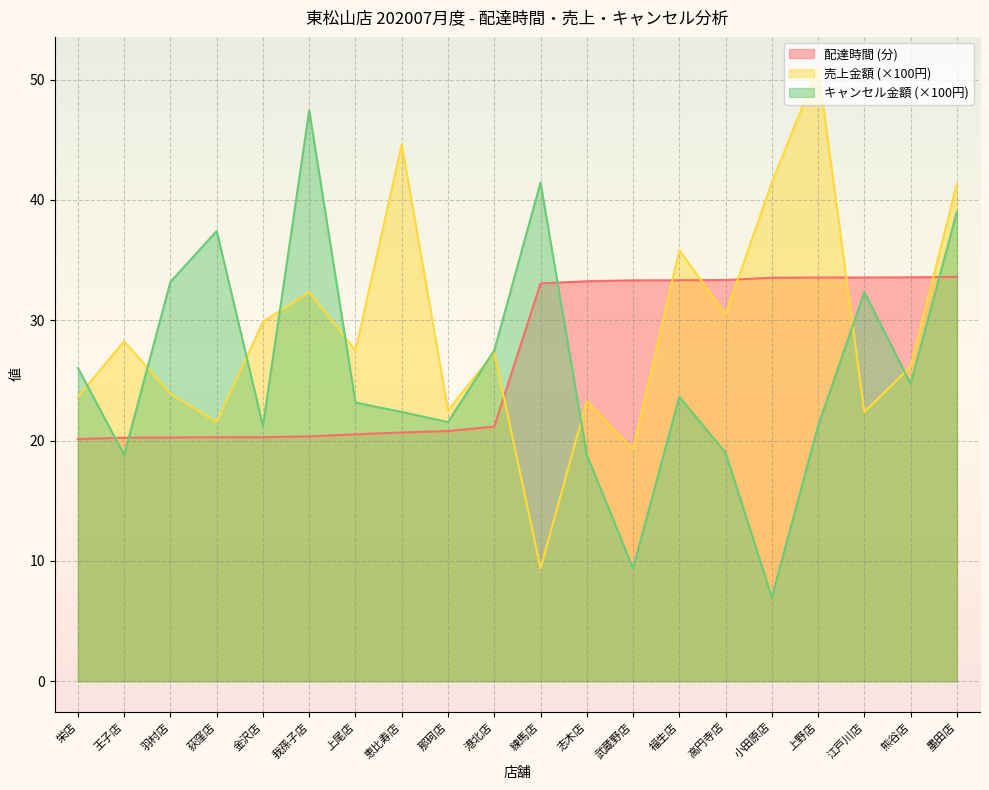

True or false: delta has more than 2 points higher than both neighbors.

False